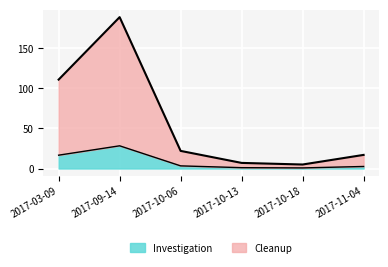

Reading left to right, what are all the values shown in this chart?

2017-03-09=111	2017-09-14=189	2017-10-06=22	2017-10-13=7	2017-10-18=5	2017-11-04=17